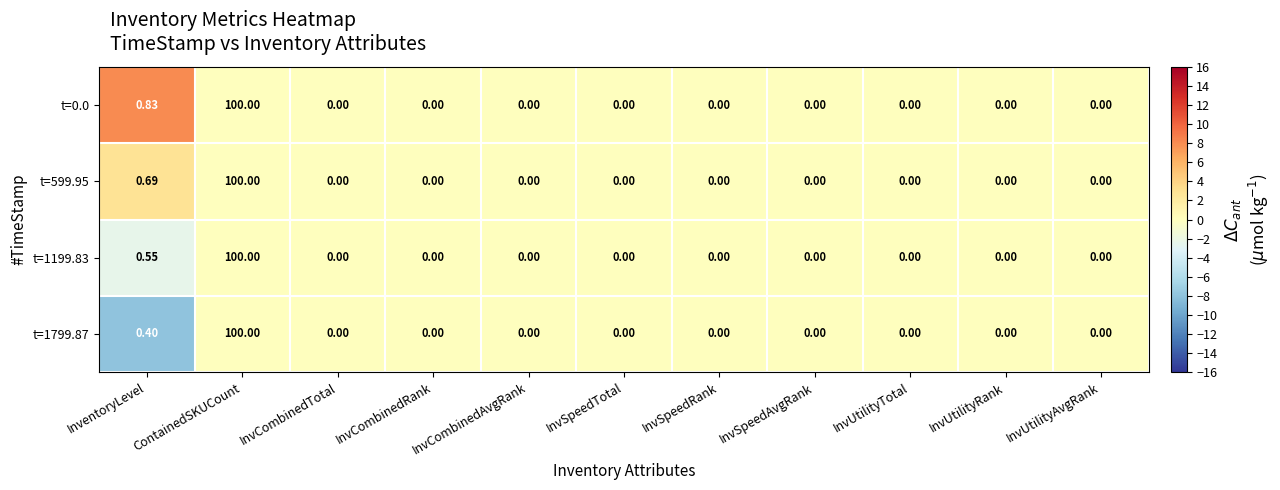

At which label is t=0.0 closest to 50?

InventoryLevel